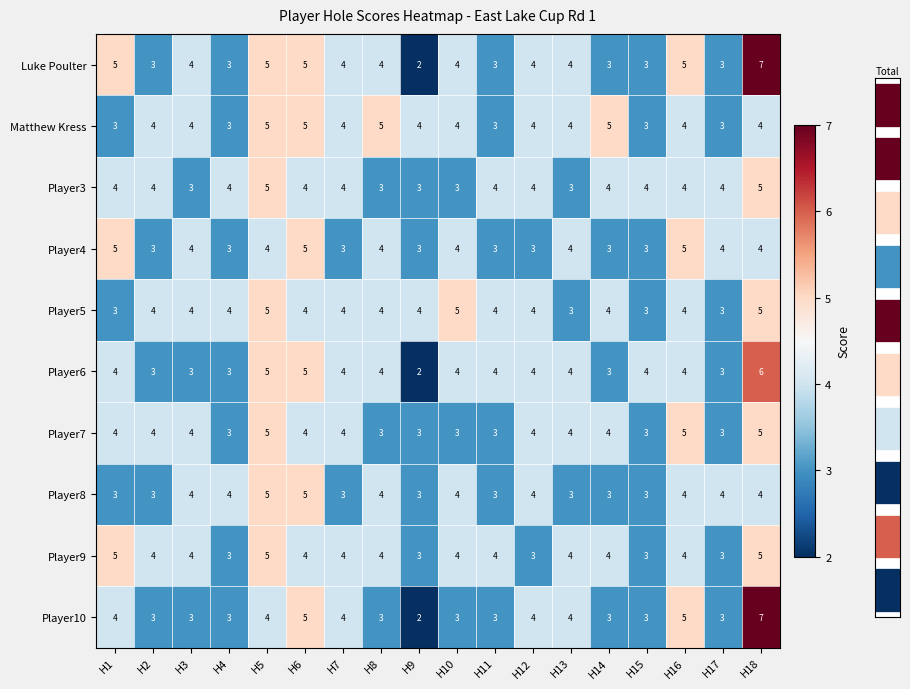

What is the sum of the Luke Poulter values at H14 and H13?

7